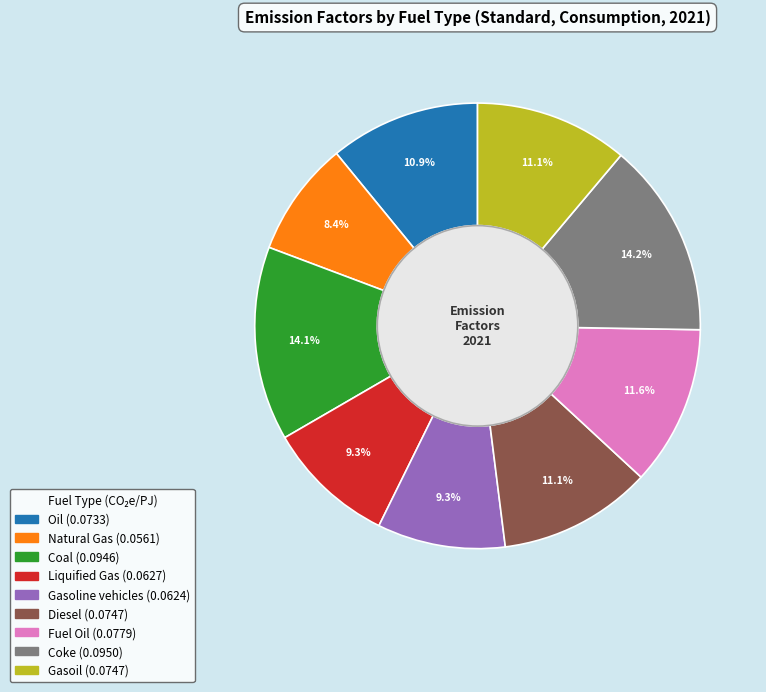

What percentage do Fuel Oil and Gasoline vehicles together represent?

20.9%